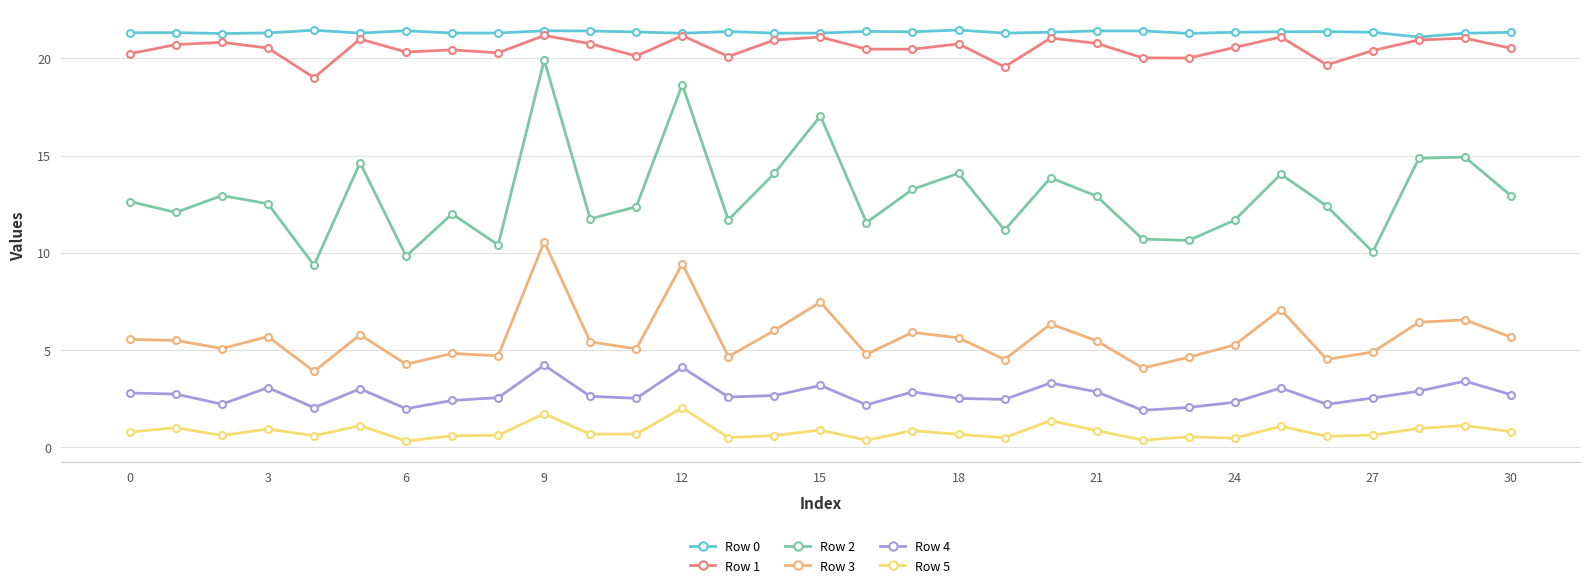

True or false: Row 5 and Row 3 cross at least once.

False